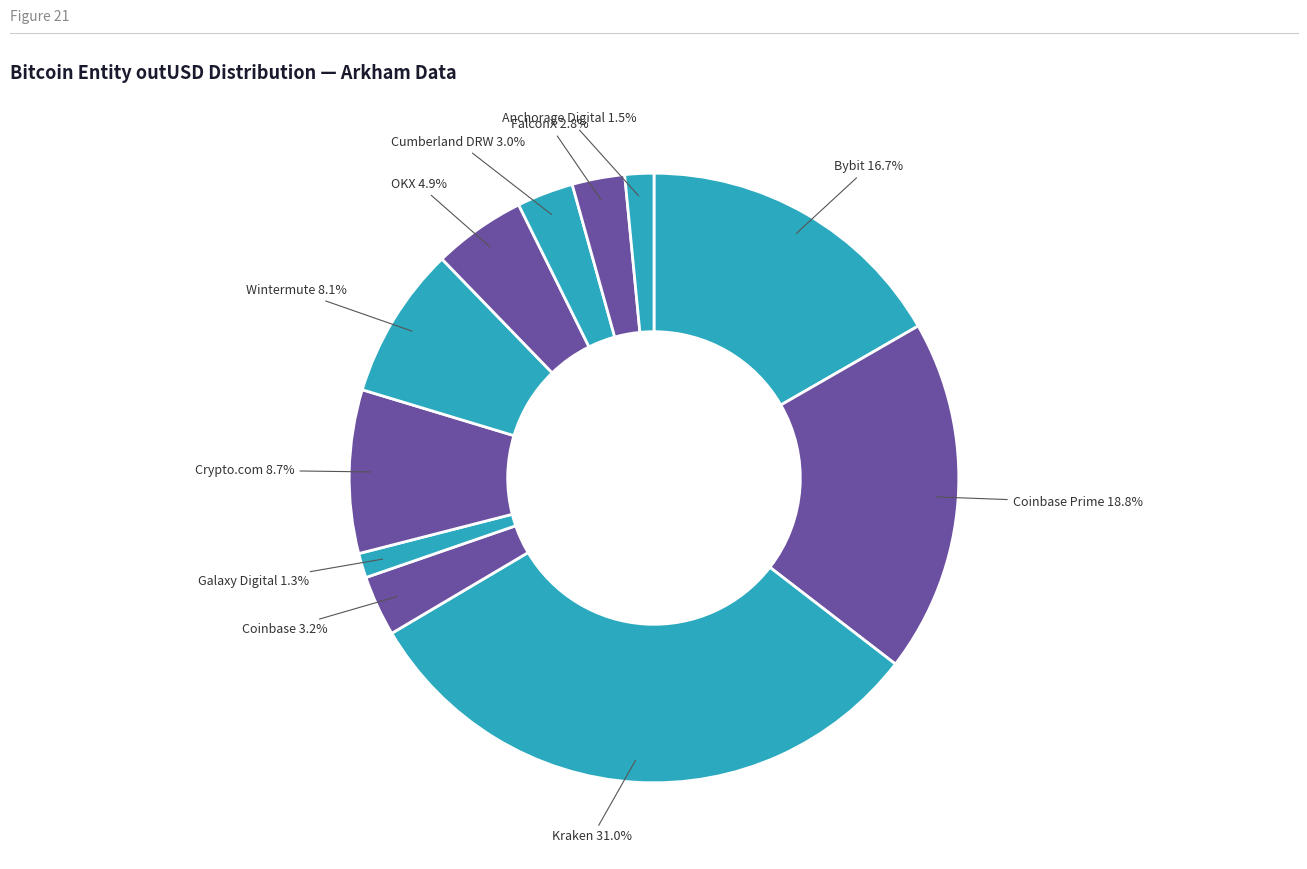

To the nearest percent, what is the difference between the Kraken and Galaxy Digital slice percentages?

30%